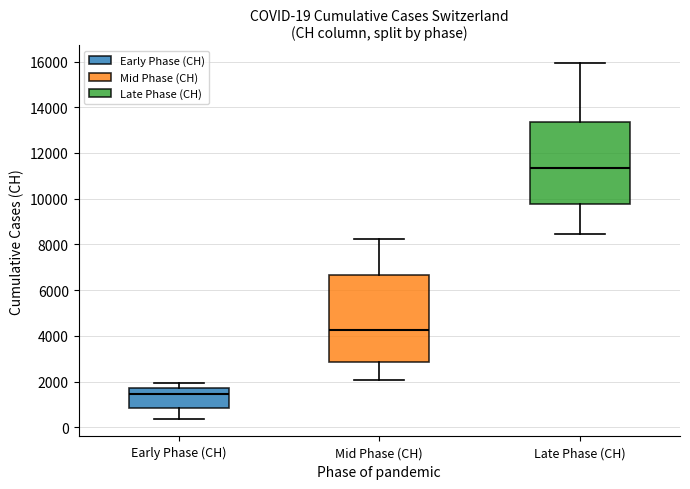

Which box is the tallest, from its lower edge to its upper edge?

Mid Phase (CH)